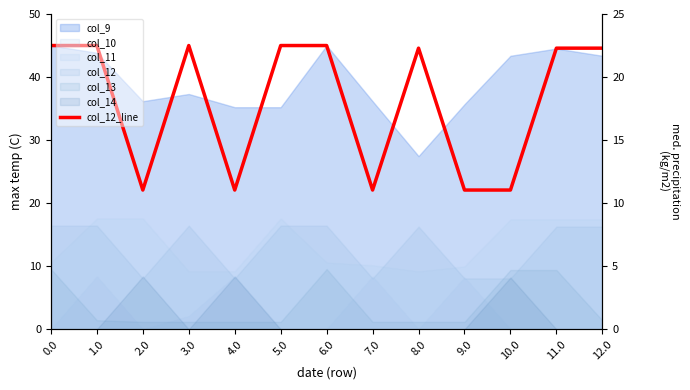

Reading right to left, extract all data points from this chart.

44.6	44.6	22.1	22.1	44.6	22.1	45.0	45.0	22.1	45.0	22.1	45.0	45.0